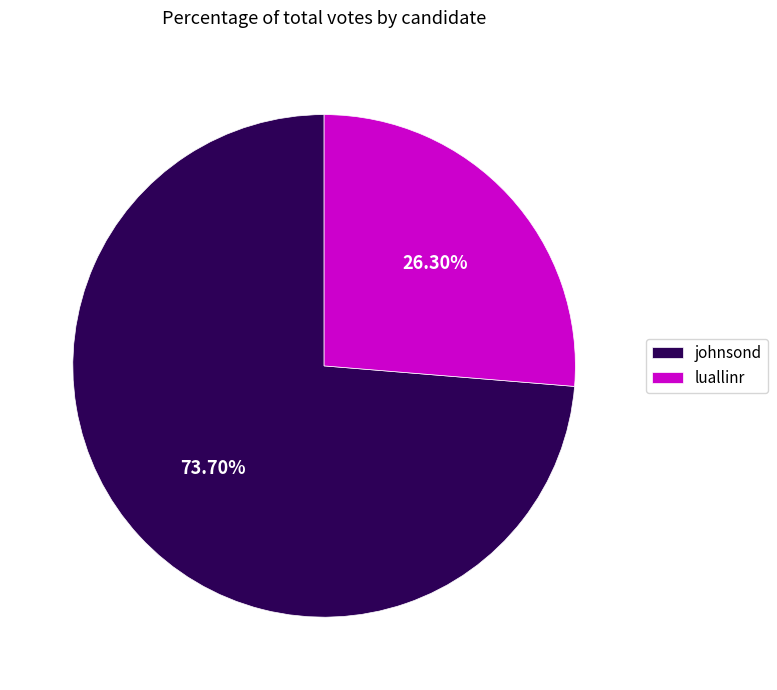

Does johnsond represent more than half of the total?

Yes